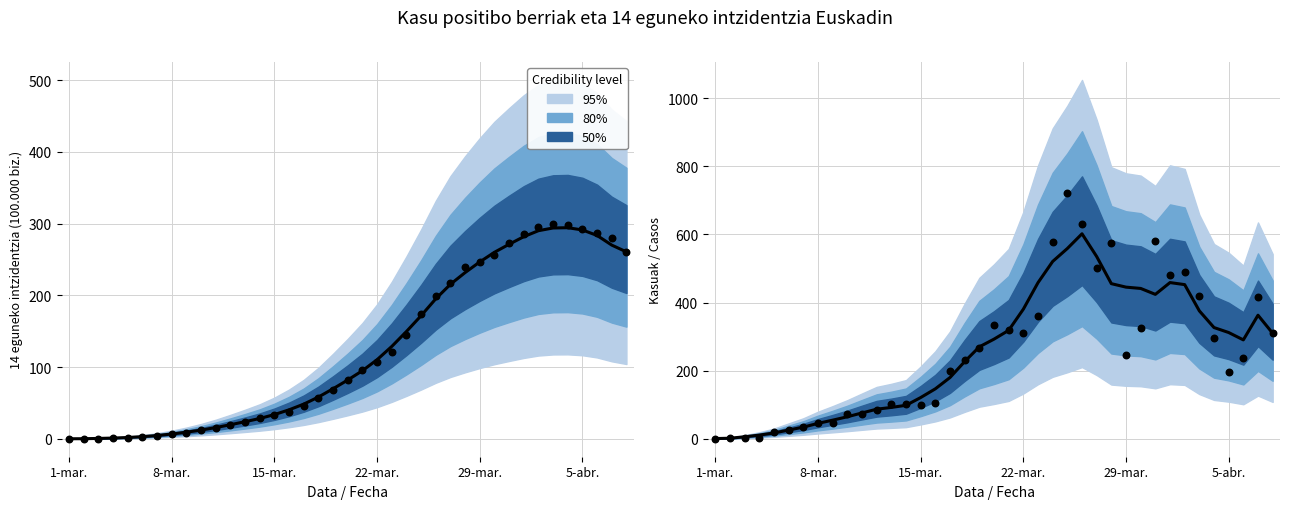

Which series has the largest total across all categories?

Kasuak / Casos